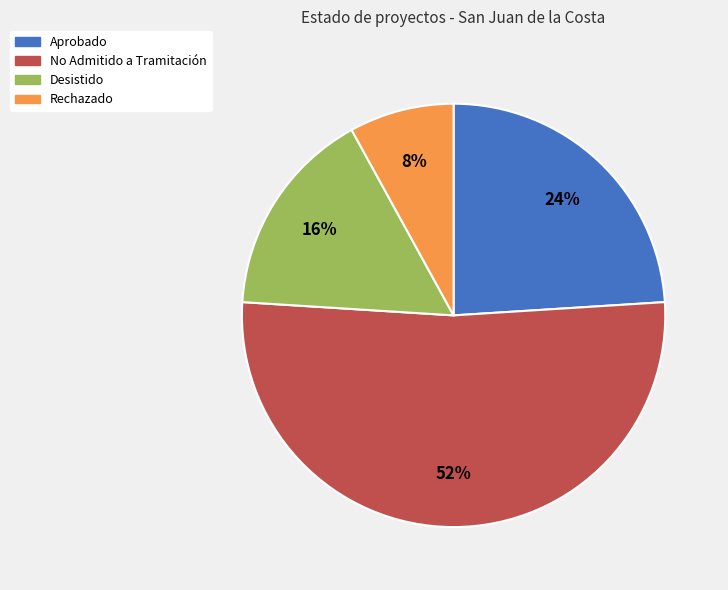

To the nearest percent, what is the difference between the largest and smallest slice percentages?

44%